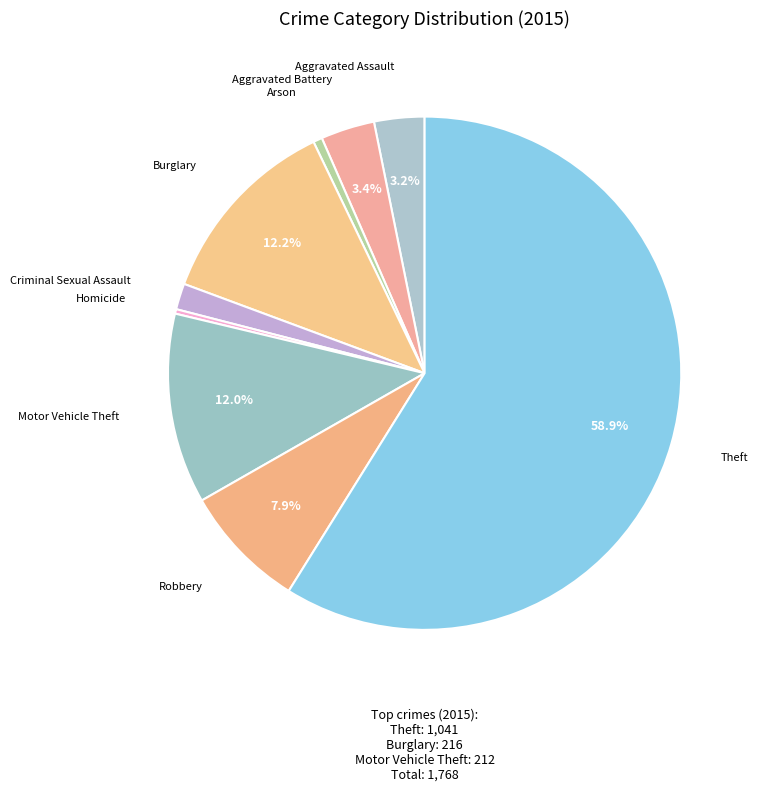

Count the number of slices in the pie.

9